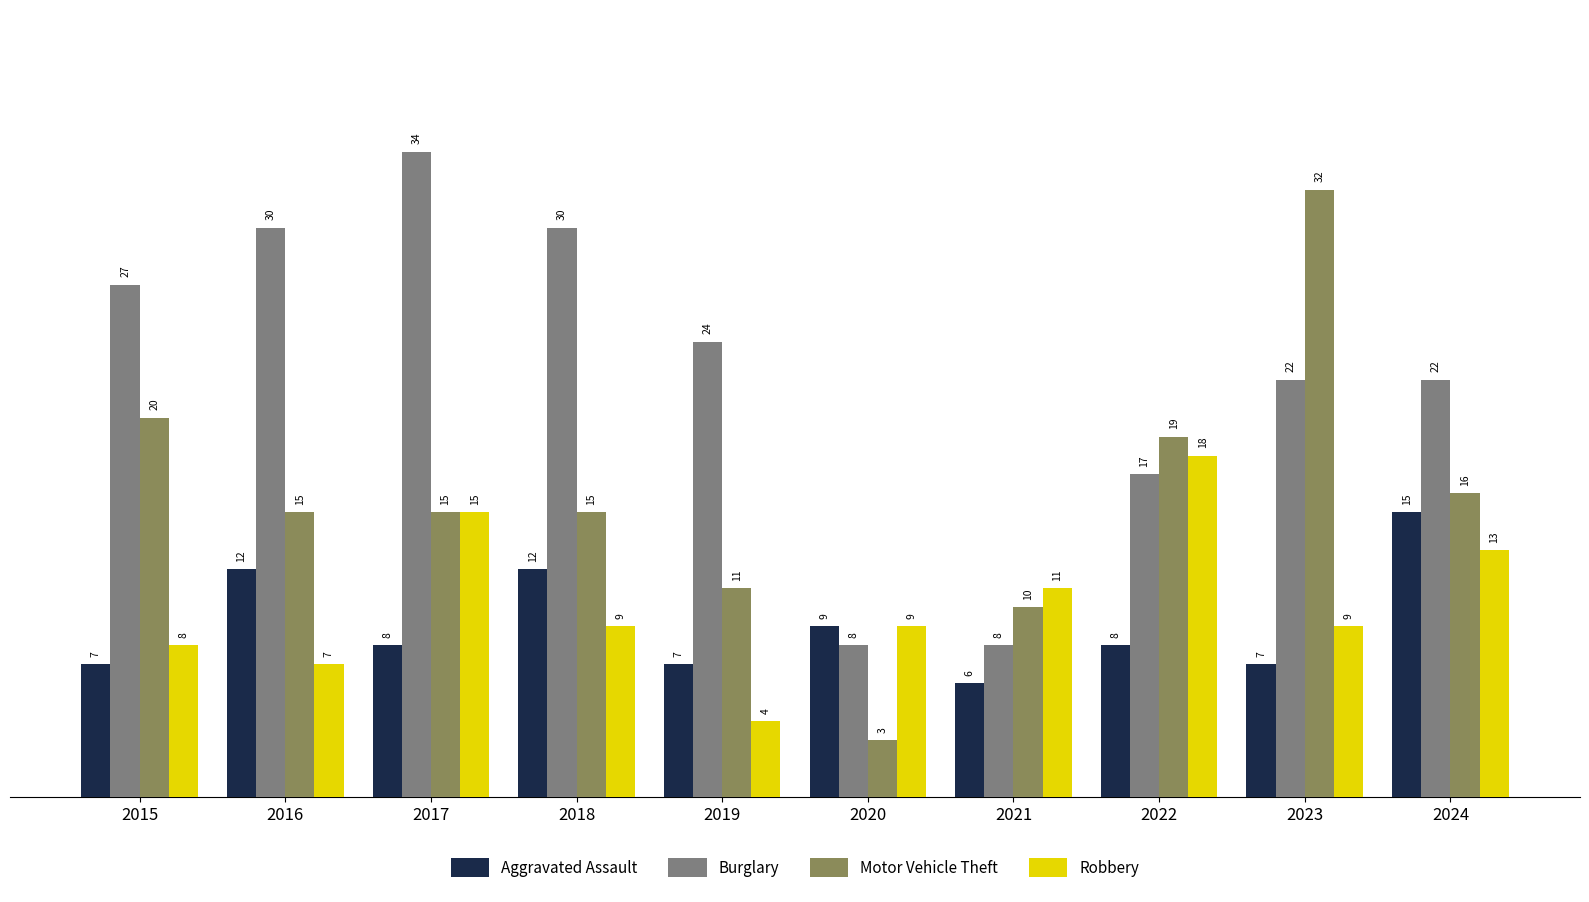

Which series changed the most between 2019 and 2023?

Motor Vehicle Theft